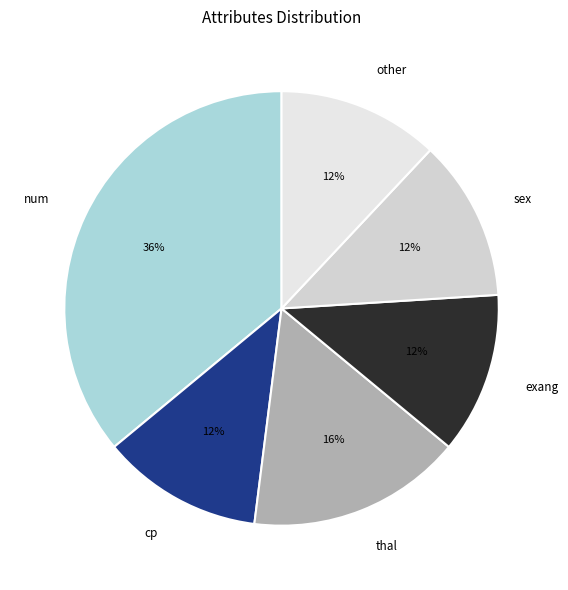

Is the sum of thal and sex greater than half?

No